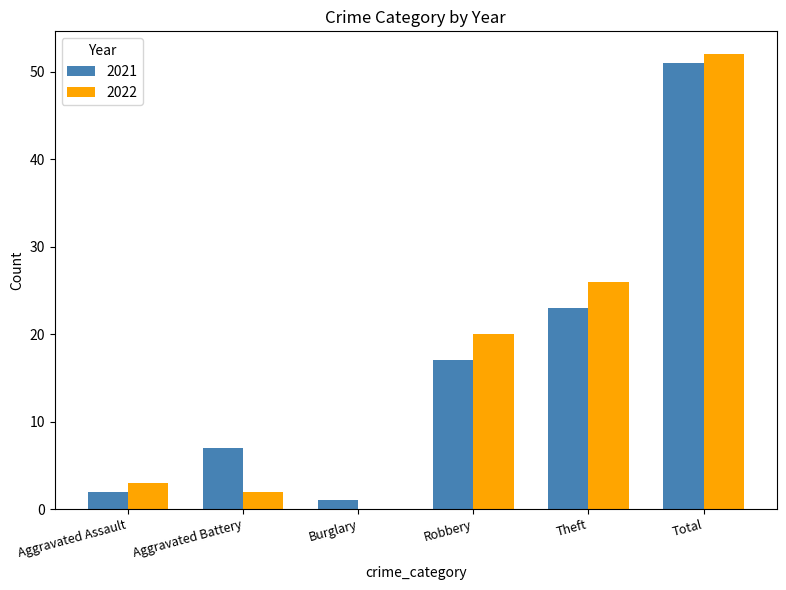

What is the average value of the 2021 series?

17